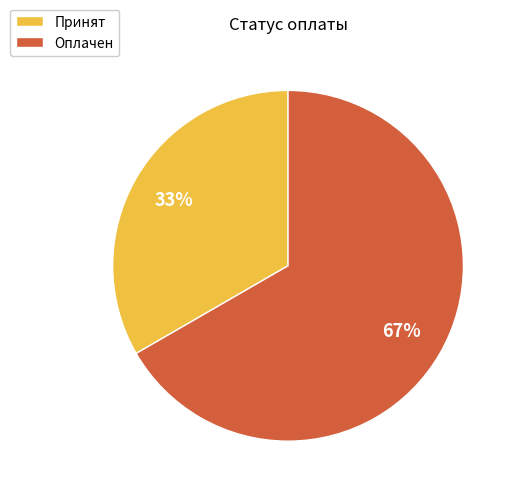

The Оплачен slice represents 76% of the pie. True or false?

False